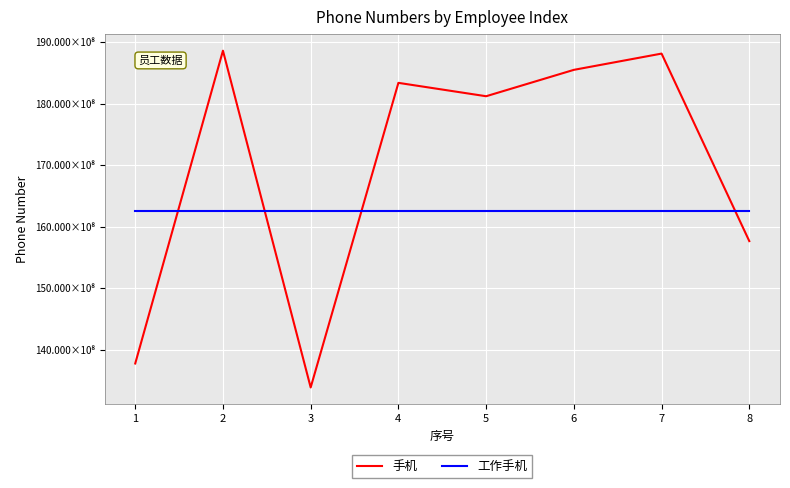

What are all the series names shown in the legend?

手机, 工作手机